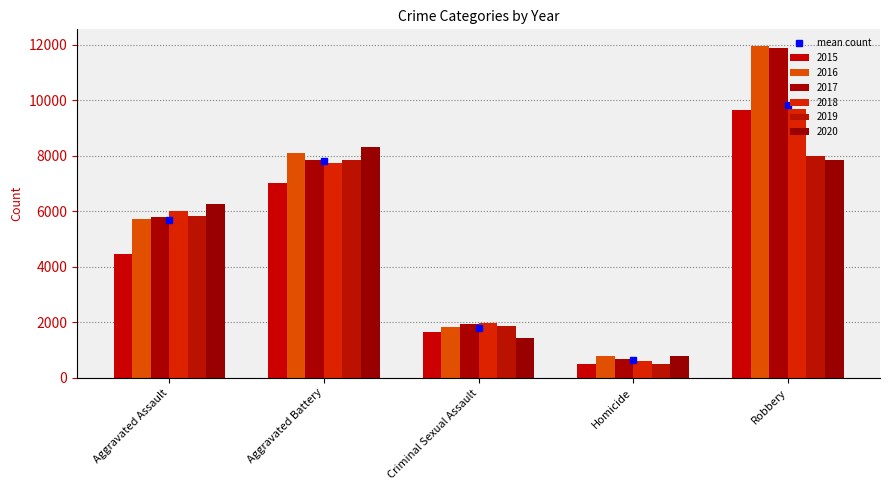

What is the spread (max minus min) of values at Robbery?

4105